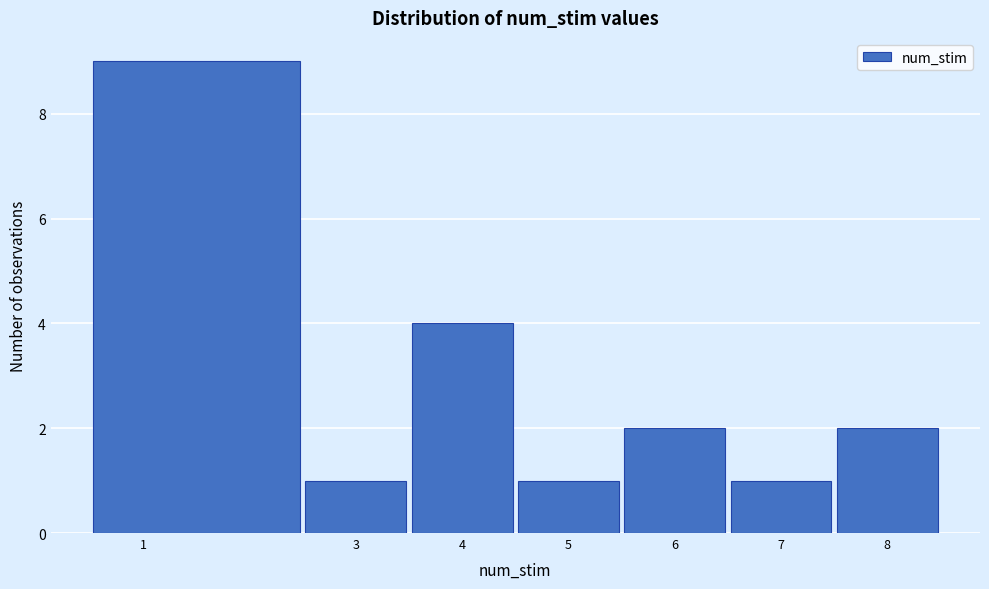

Reading left to right, transcribe this chart: for each bar, give the range it covers on the x-axis and its height. The values are not printed on the chart, so give them approximately, as read against the axis.

0.5 to 2.5: 9
2.5 to 3.5: 1
3.5 to 4.5: 4
4.5 to 5.5: 1
5.5 to 6.5: 2
6.5 to 7.5: 1
7.5 to 8.5: 2